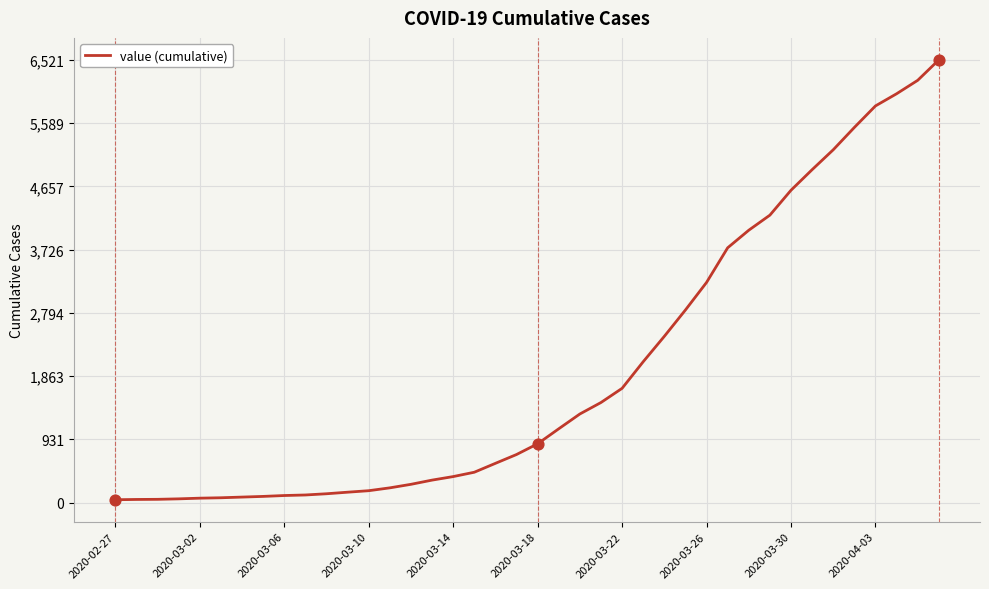

What is the greatest value displayed?

6521